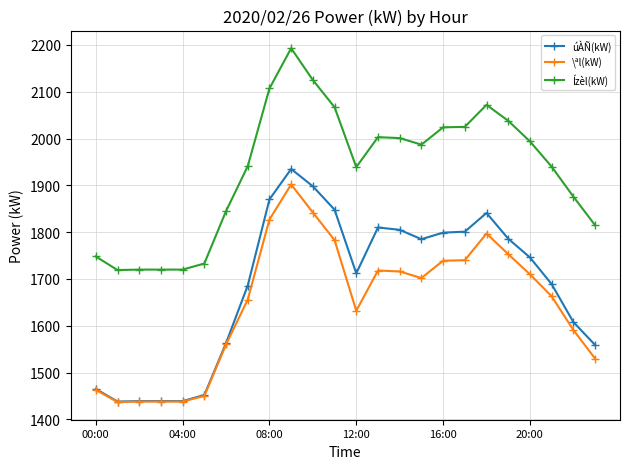

True or false: Ízèl(kW) and \ªl(kW) cross at least once.

False